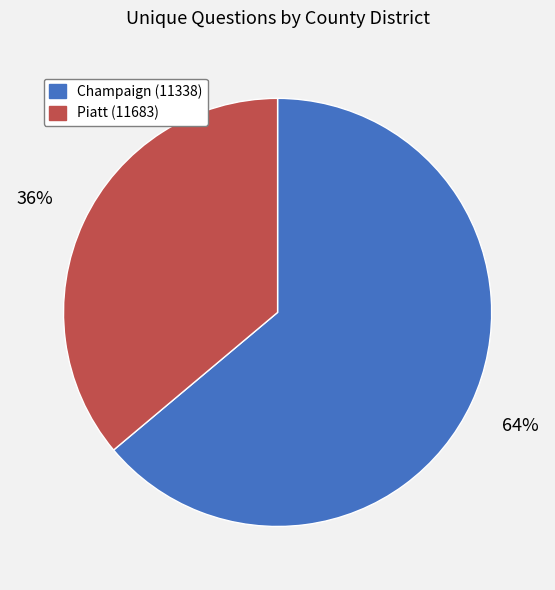

Which category has the biggest portion of the pie?

Champaign (11338)